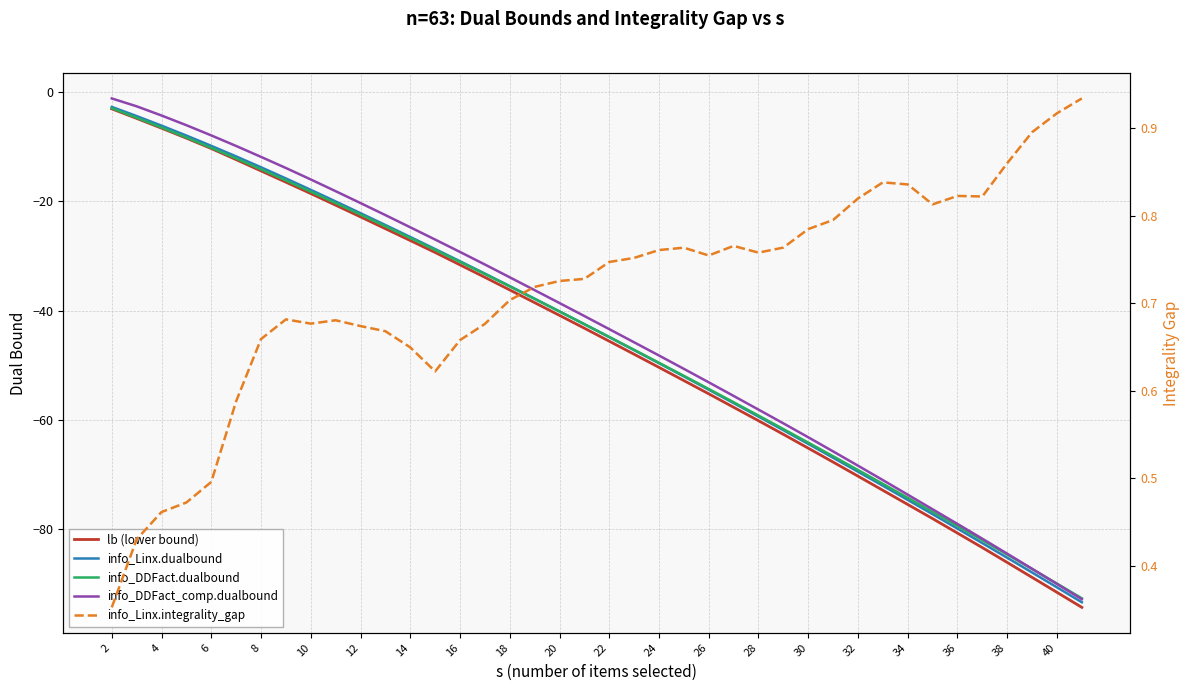

What is the greatest value displayed?

0.9